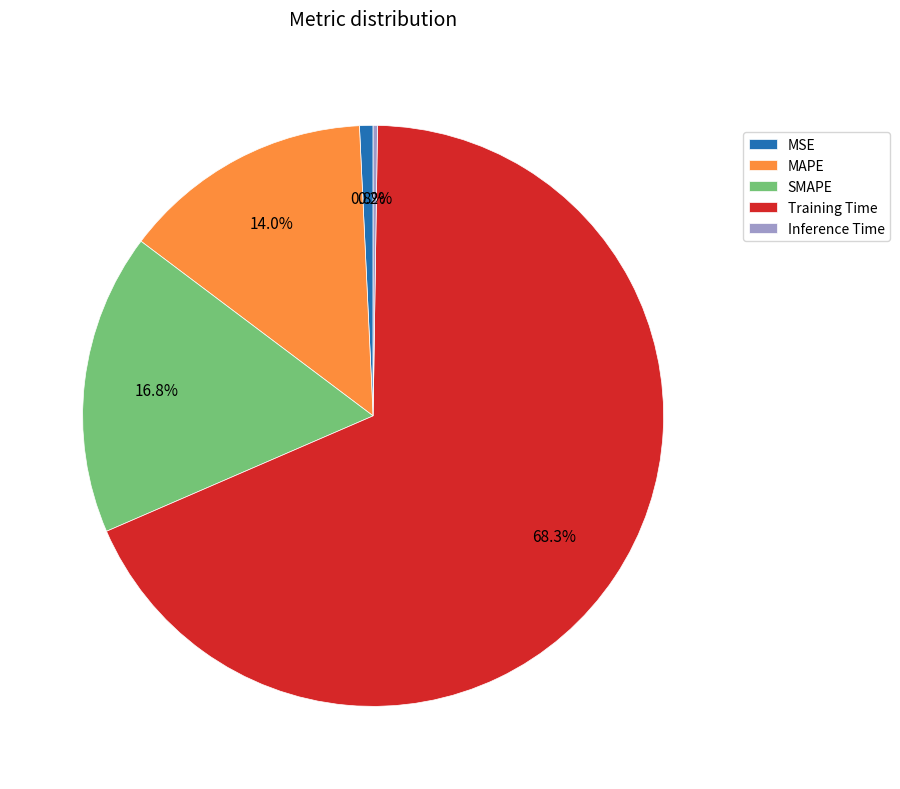

What is the majority slice?

Training Time